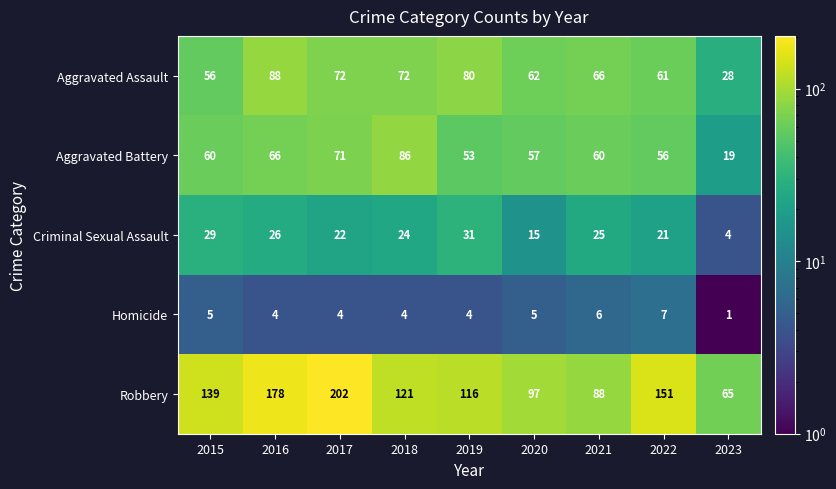

Which series has the largest total across all categories?

Robbery